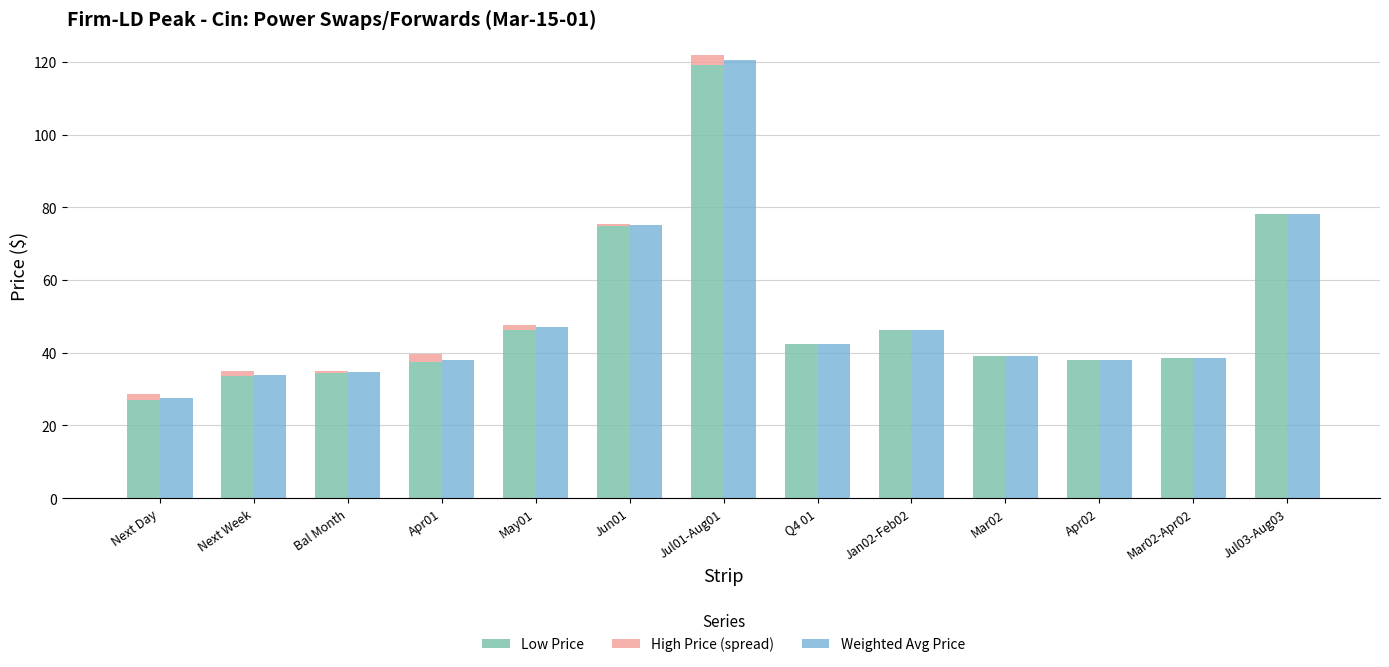

List the series in order of their peak value, highest first.

Weighted Avg Price, Low Price, High Price (spread)